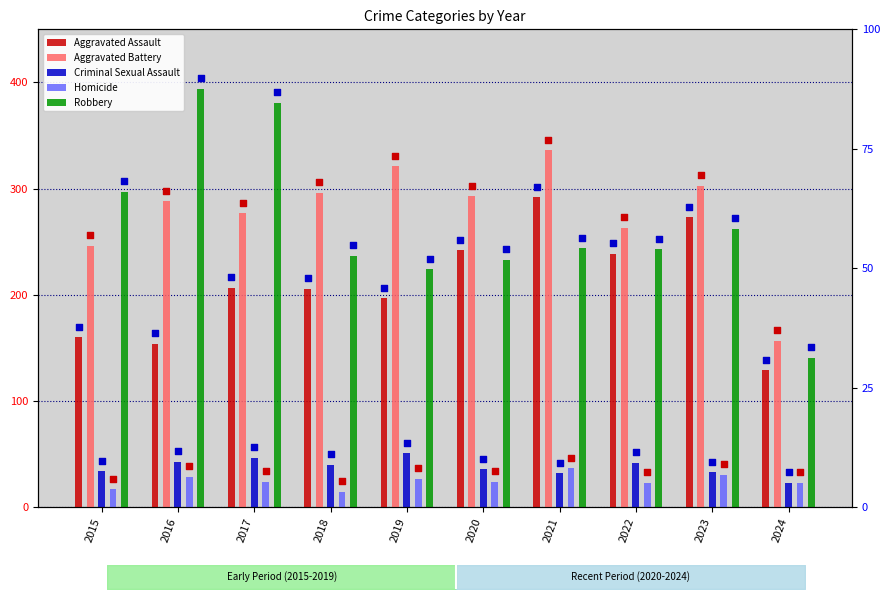

At how many categories does at least one series exceed 364?

2